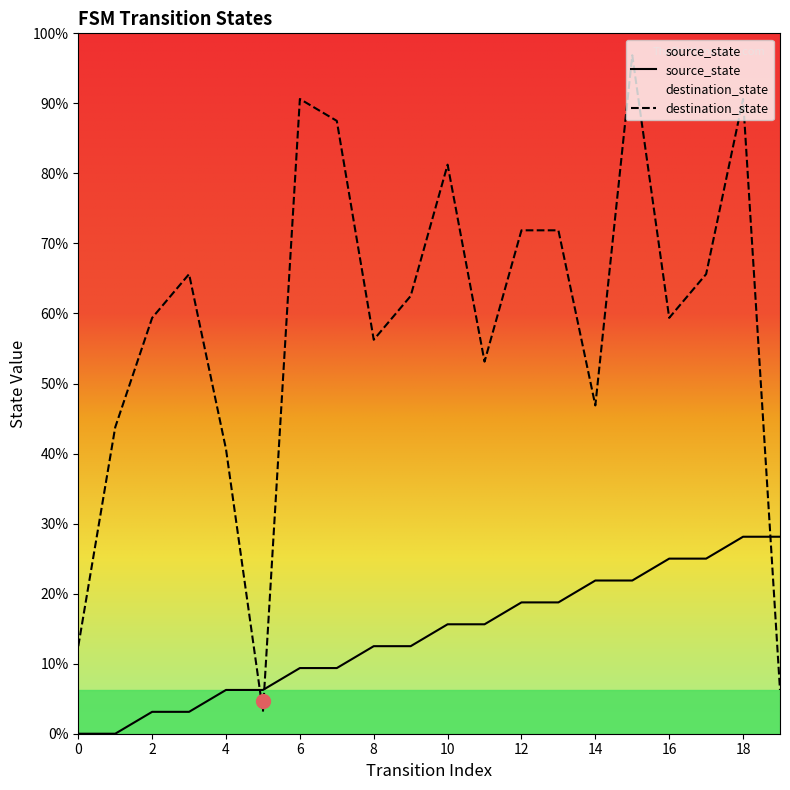

Which series changed the most between 6 and 9?

destination_state